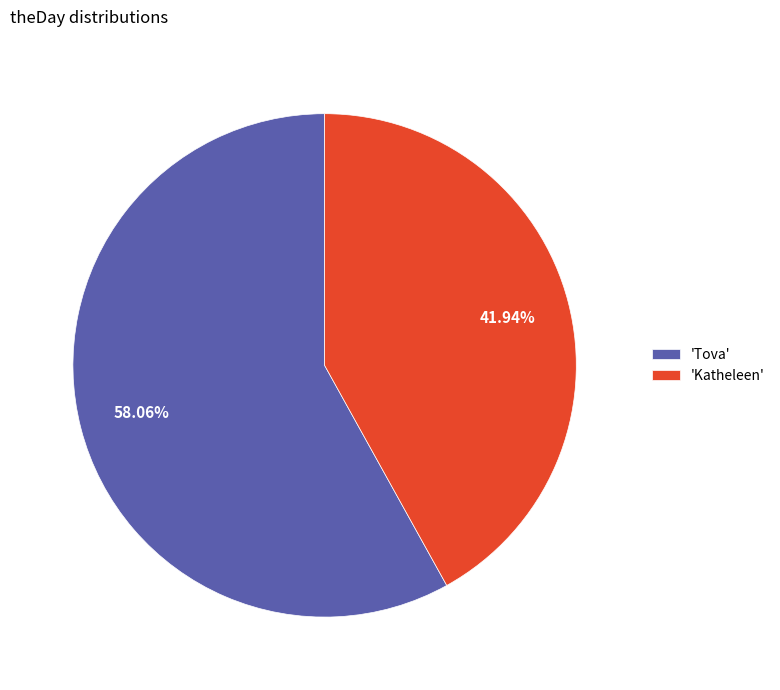

Is the sum of 'Katheleen' and 'Tova' greater than half?

Yes